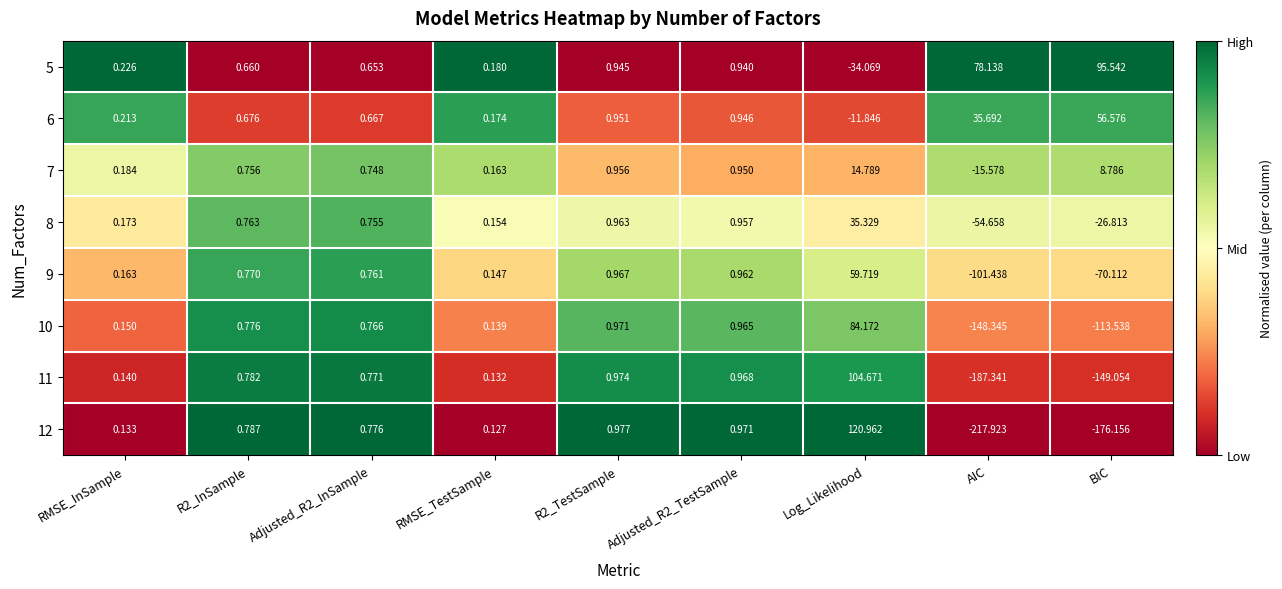

Which category has the highest value across all series?

Log_Likelihood